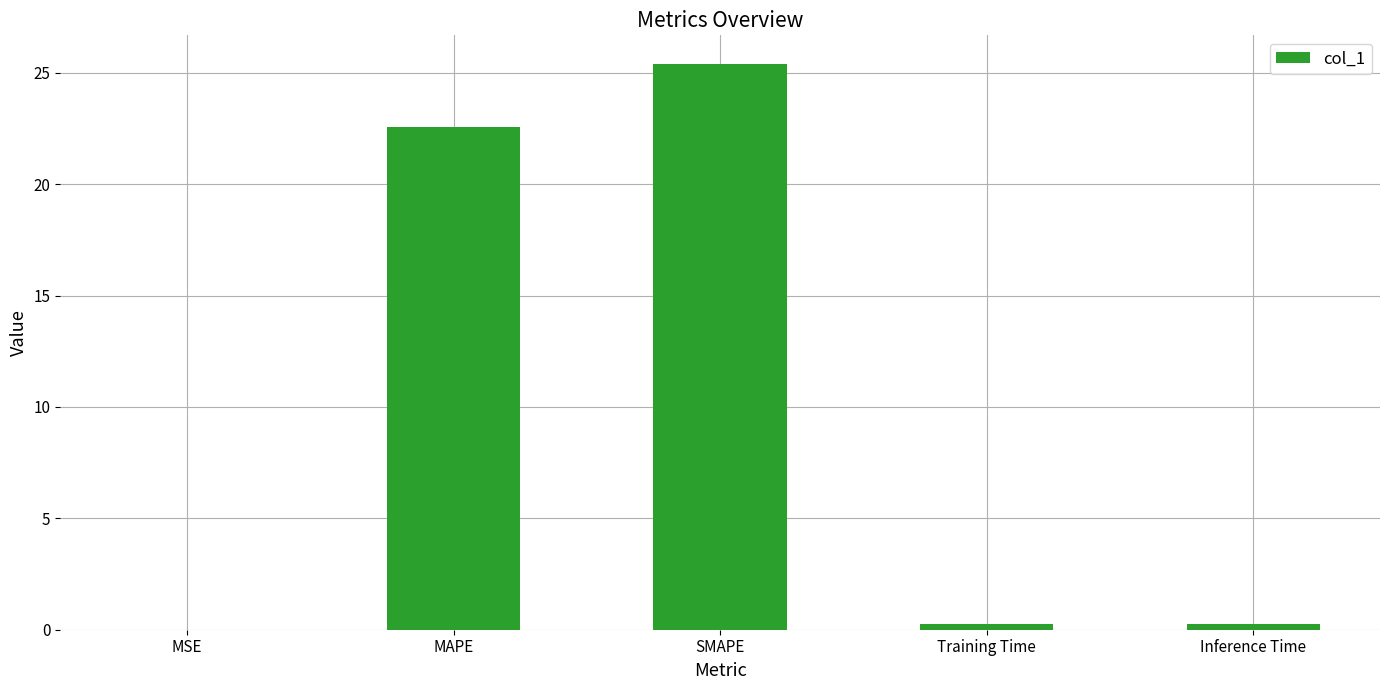

What is the ratio of the value at SMAPE to the value at MAPE?

1.1